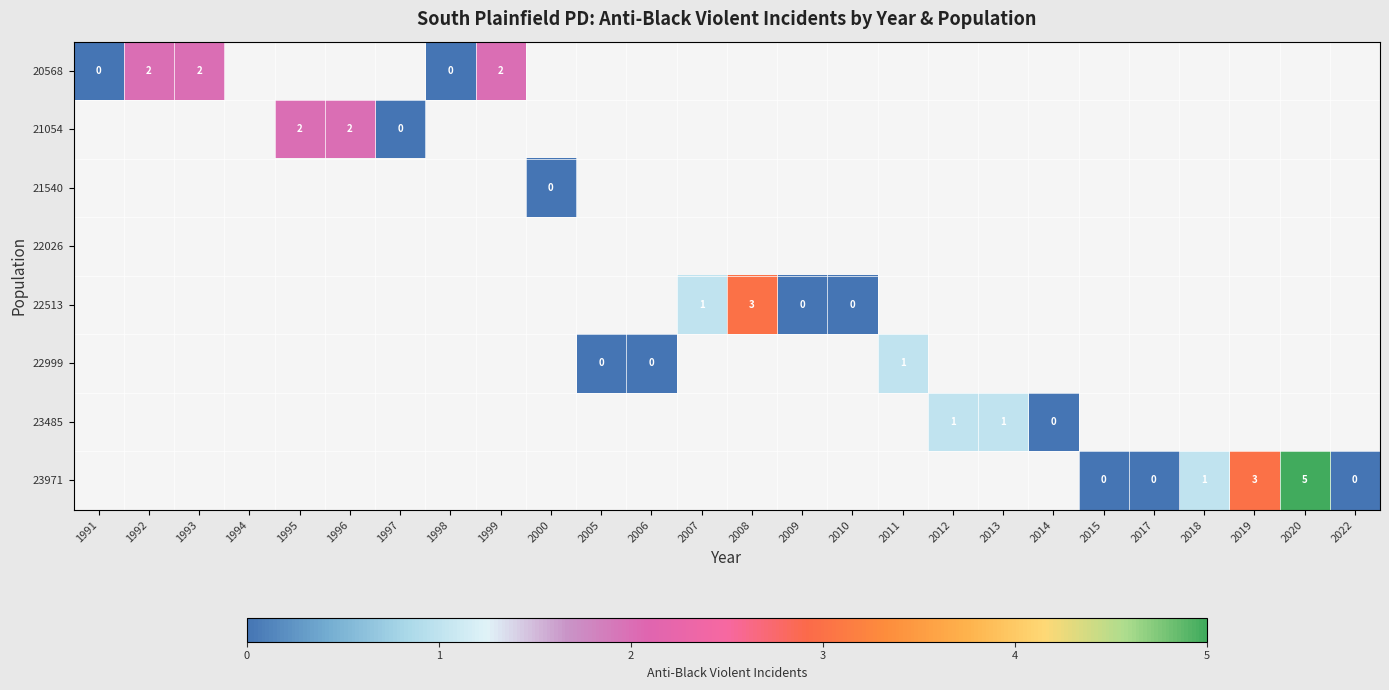

At which label does 21540 reach its peak?

2000